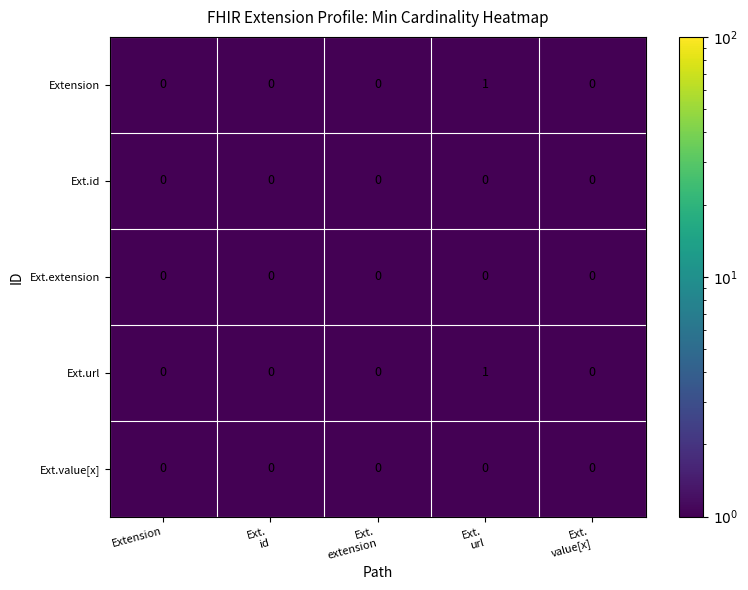

Reading left to right, what are all the values shown in this chart?

Extension: 0	0	0	1	0
Ext.id: 0	0	0	0	0
Ext.extension: 0	0	0	0	0
Ext.url: 0	0	0	1	0
Ext.value[x]: 0	0	0	0	0